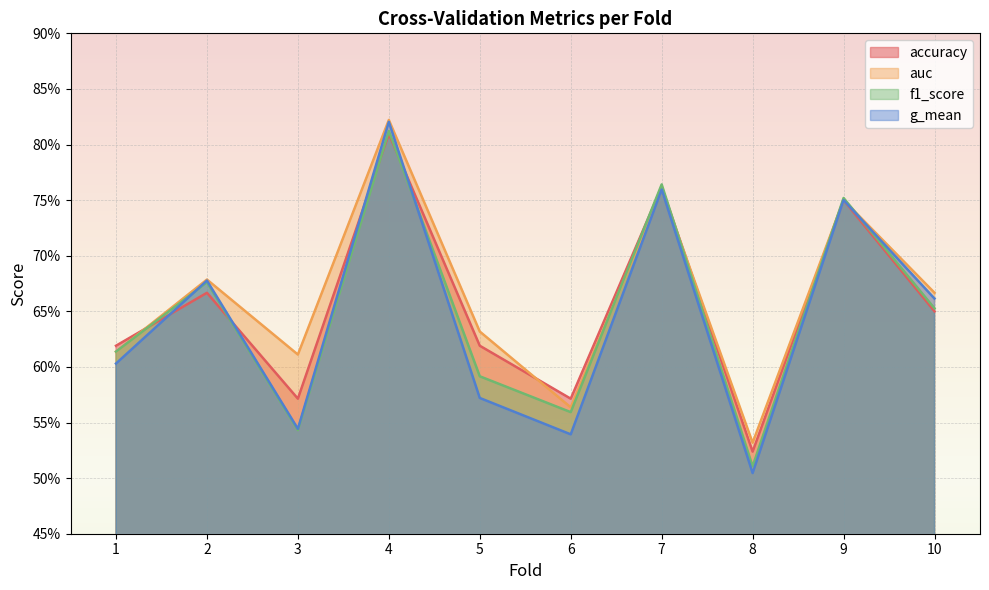

Which series changed the most between 3 and 5?

f1_score